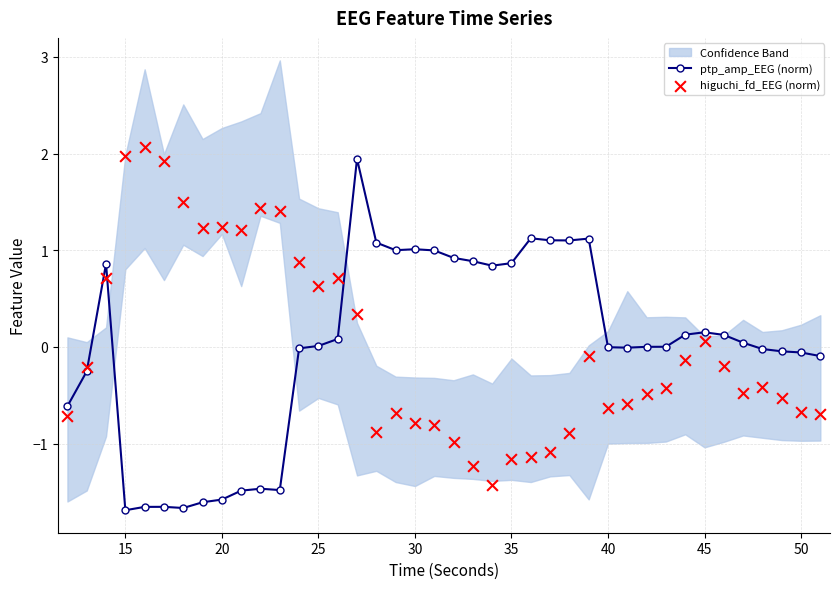

Which series reaches the minimum Y coordinate?

ptp_amp_EEG (norm)